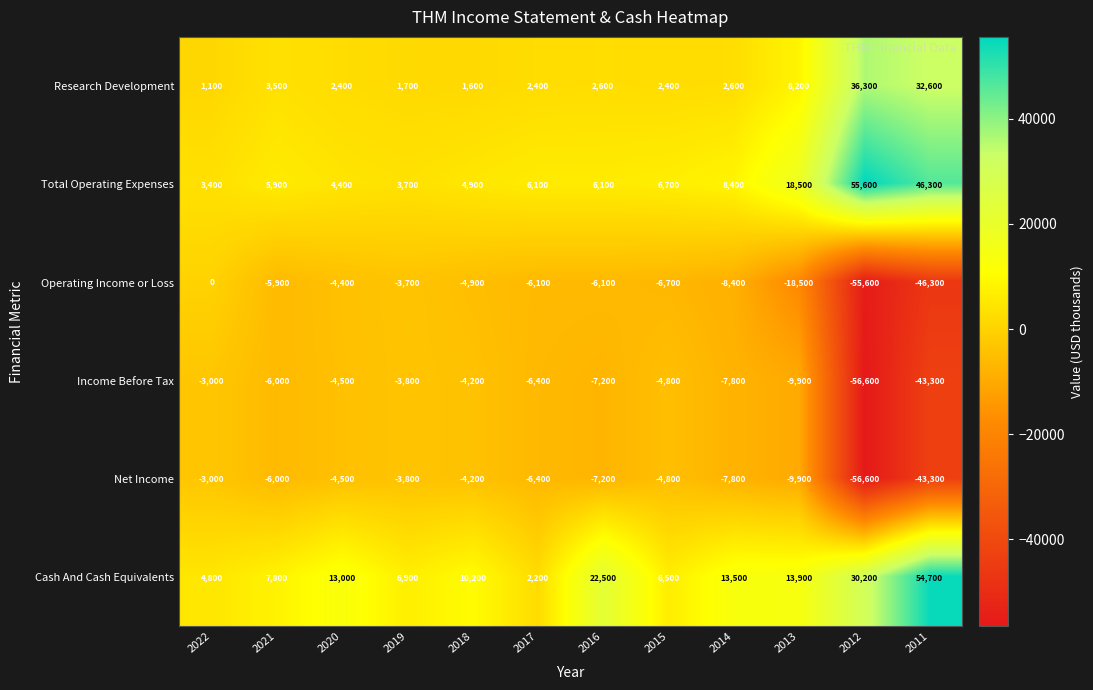

How many values in the Operating Income or Loss series are below -6100?

5